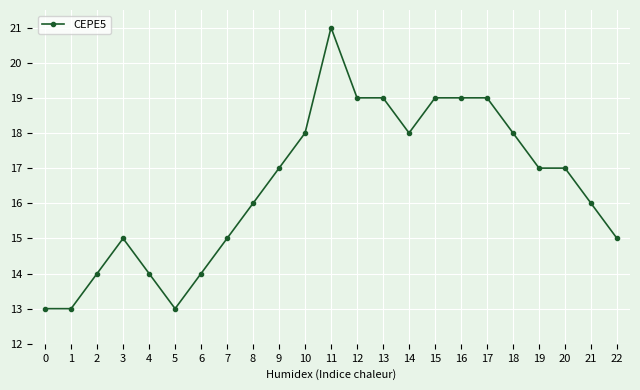

What is the change in value from 7 to 14?

+3